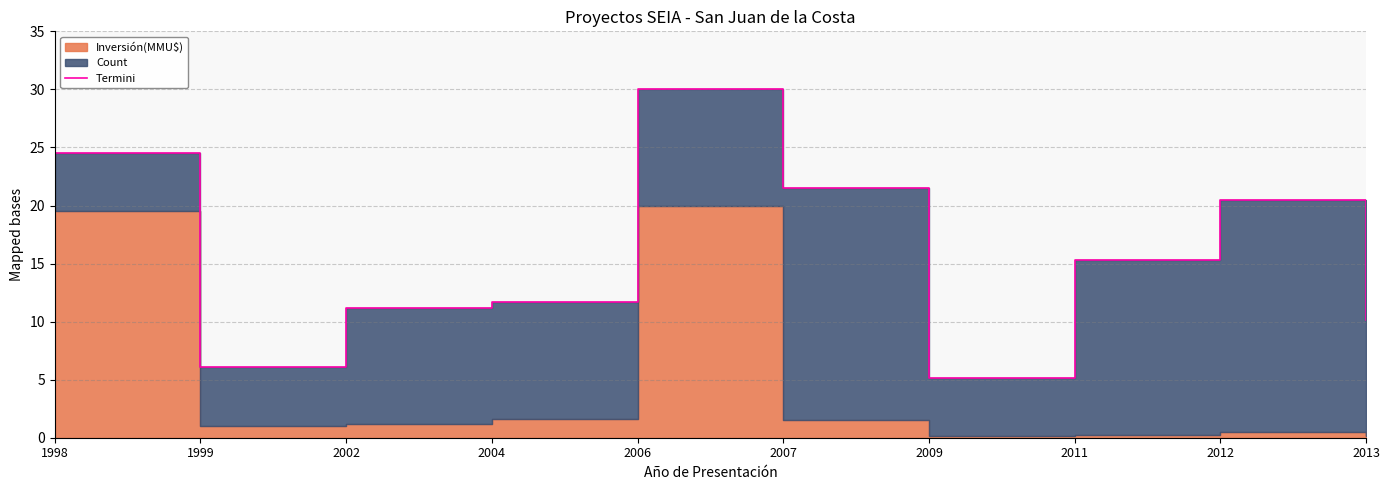

The chart shows a value of 11.2 at 2002. True or false?

True